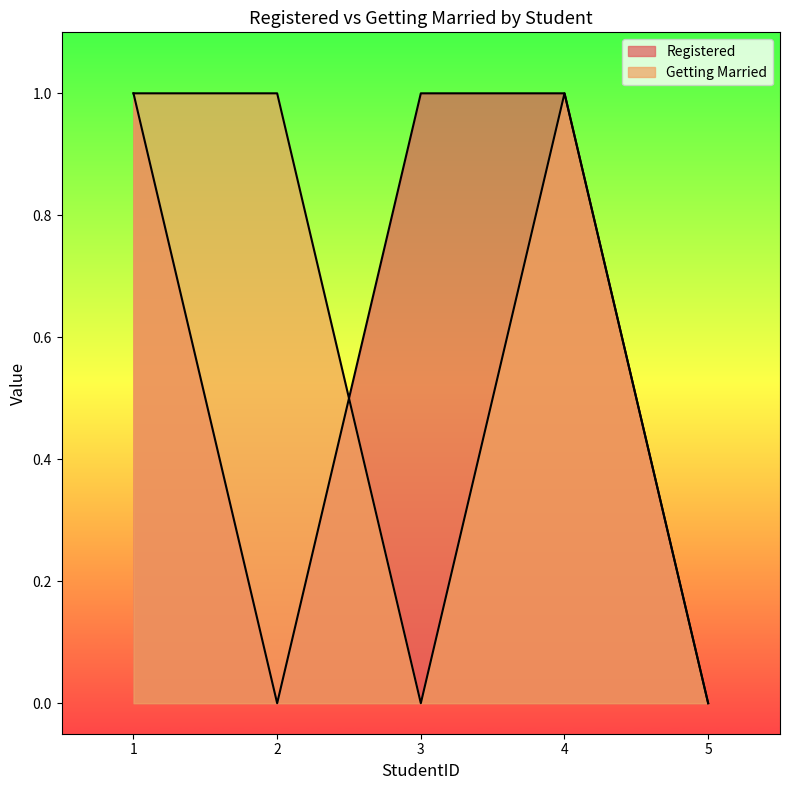

At how many categories does at least one series exceed 0?

4